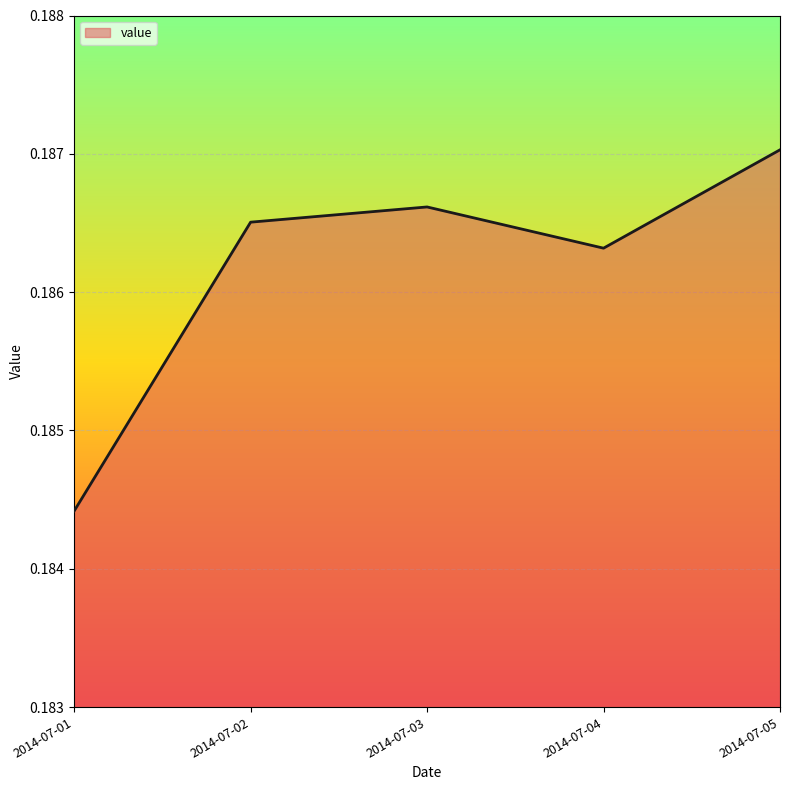

Is it true that the value at 2014-07-03 is 0.1?

False